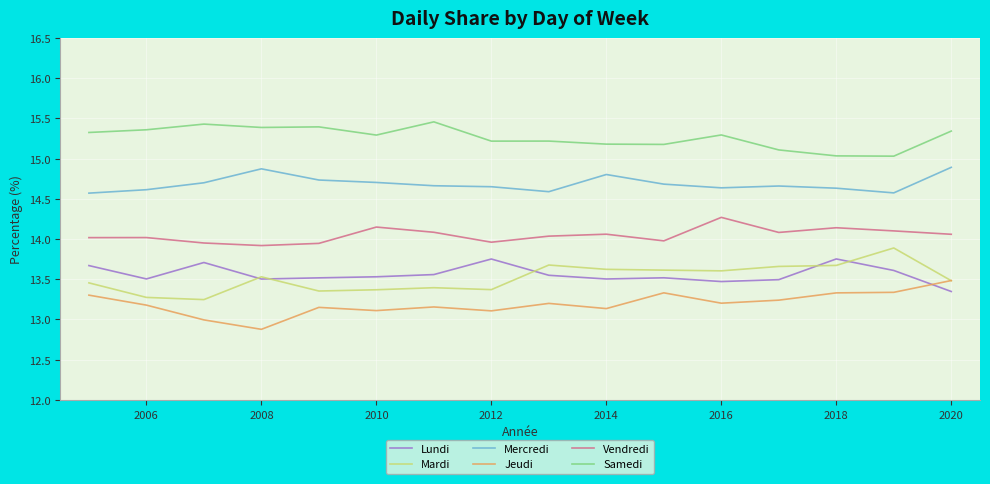

Which series has the largest total across all categories?

Samedi